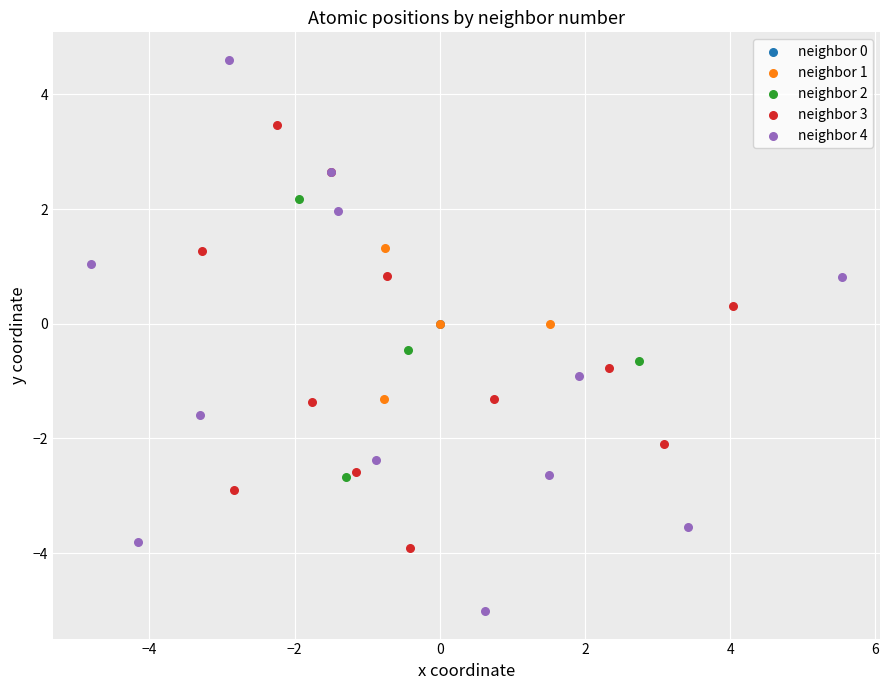

Which series reaches the maximum Y coordinate?

neighbor 4